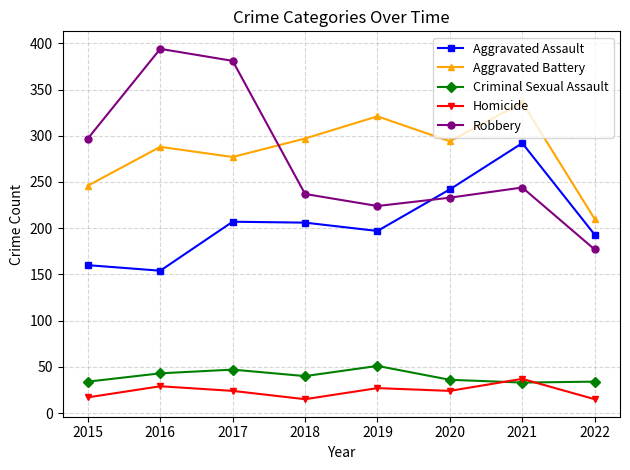

What is the lowest value of the Aggravated Assault series?

154